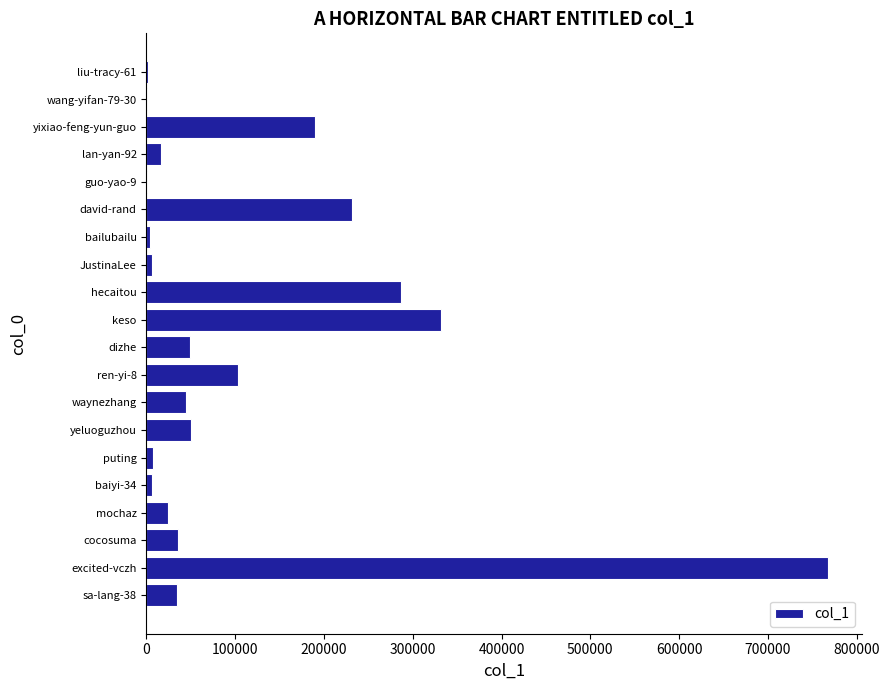

At which label is the value closest to 383964?

keso